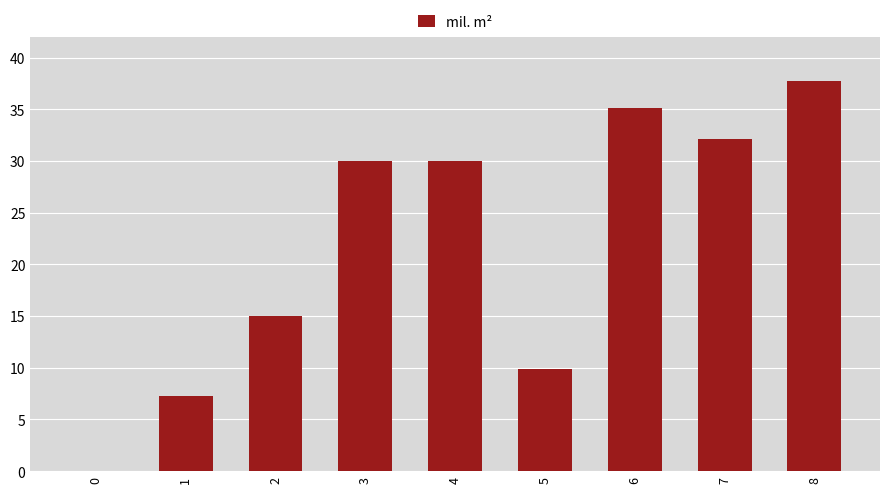

Reading left to right, extract all data points from this chart.

0.0	7.3	15.0	30.0	30.0	9.8	35.2	32.1	37.7